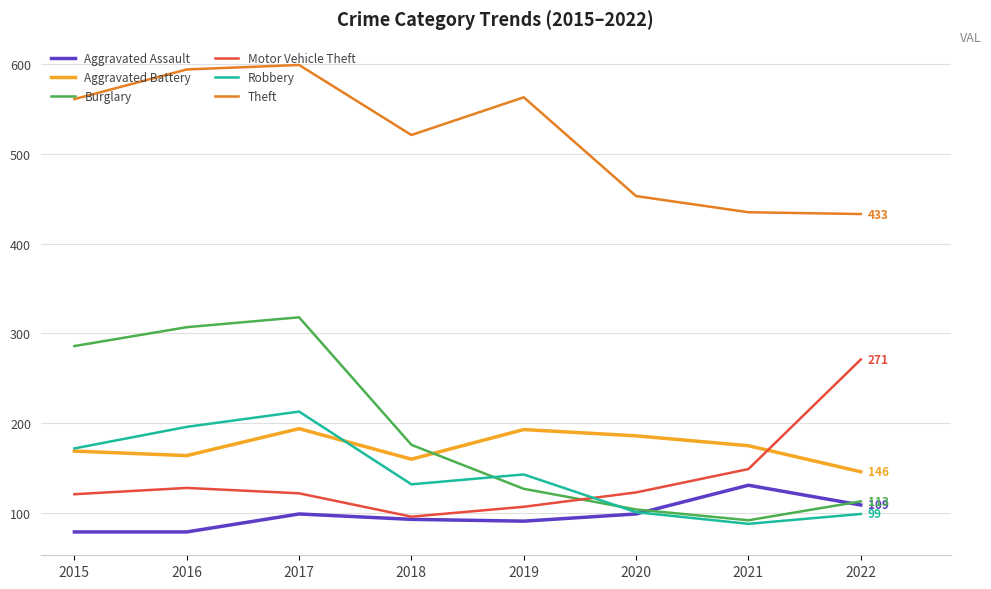

Count the number of data series in this chart.

6